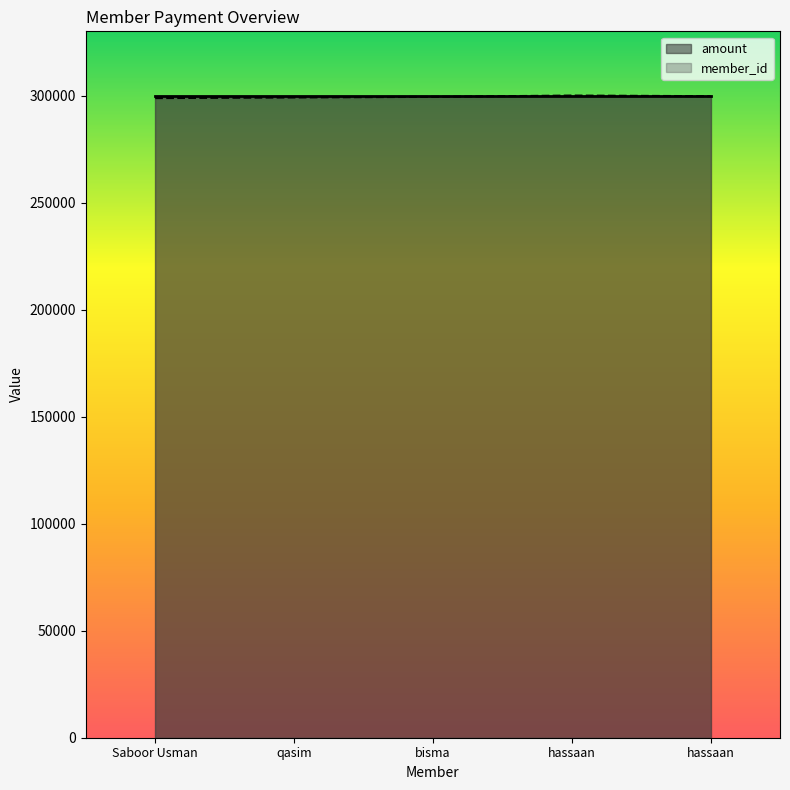

Rank the categories by value from highest to lowest.

hassaan, hassaan, bisma, qasim, Saboor Usman